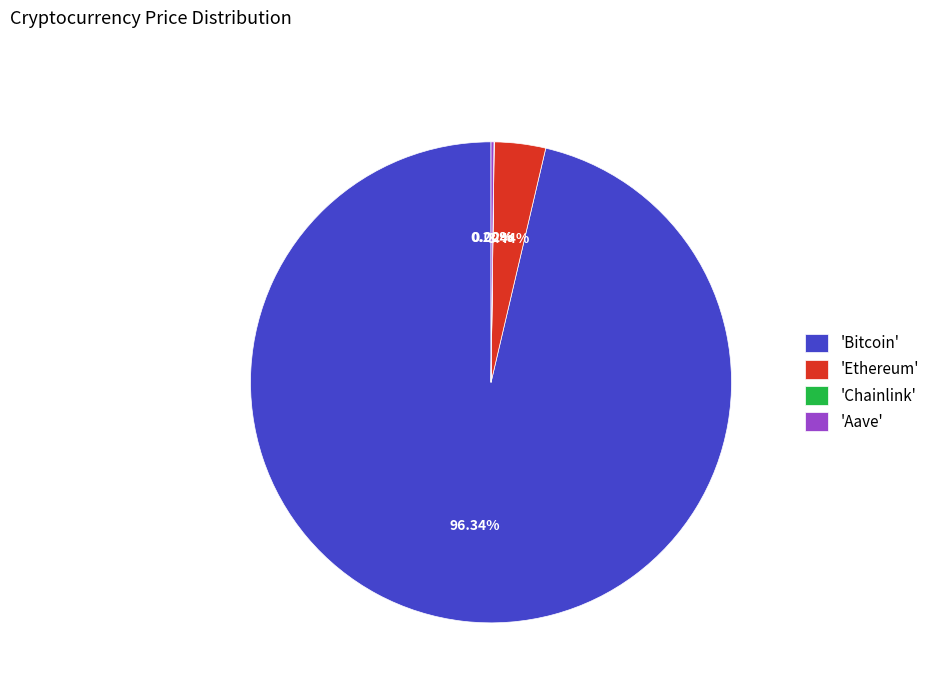

What is the majority slice?

'Bitcoin'